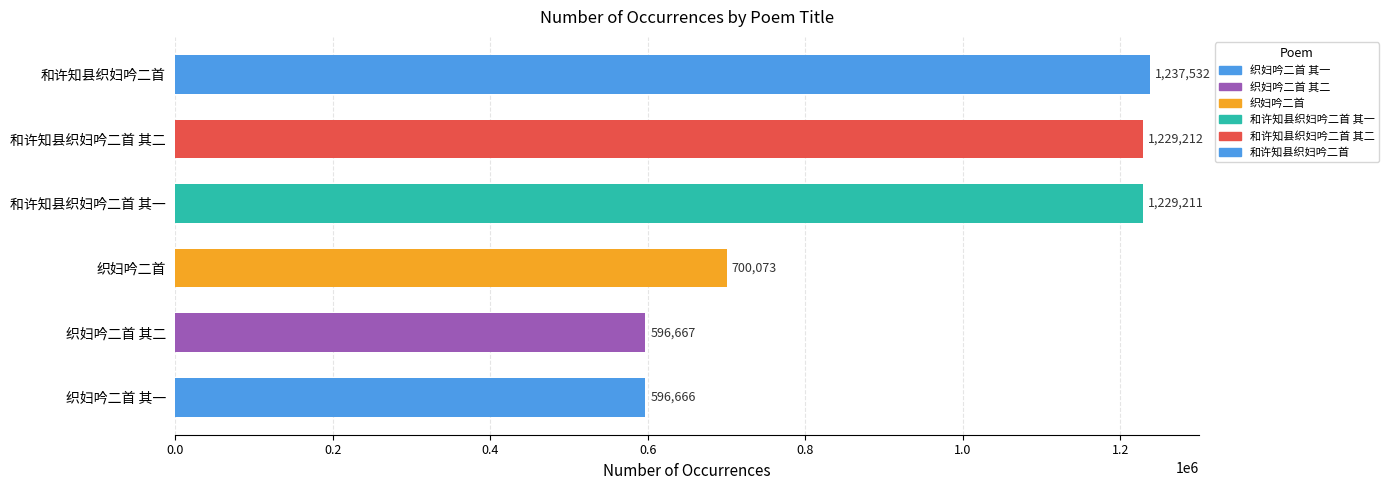

How many data points are less than 1229211?

3